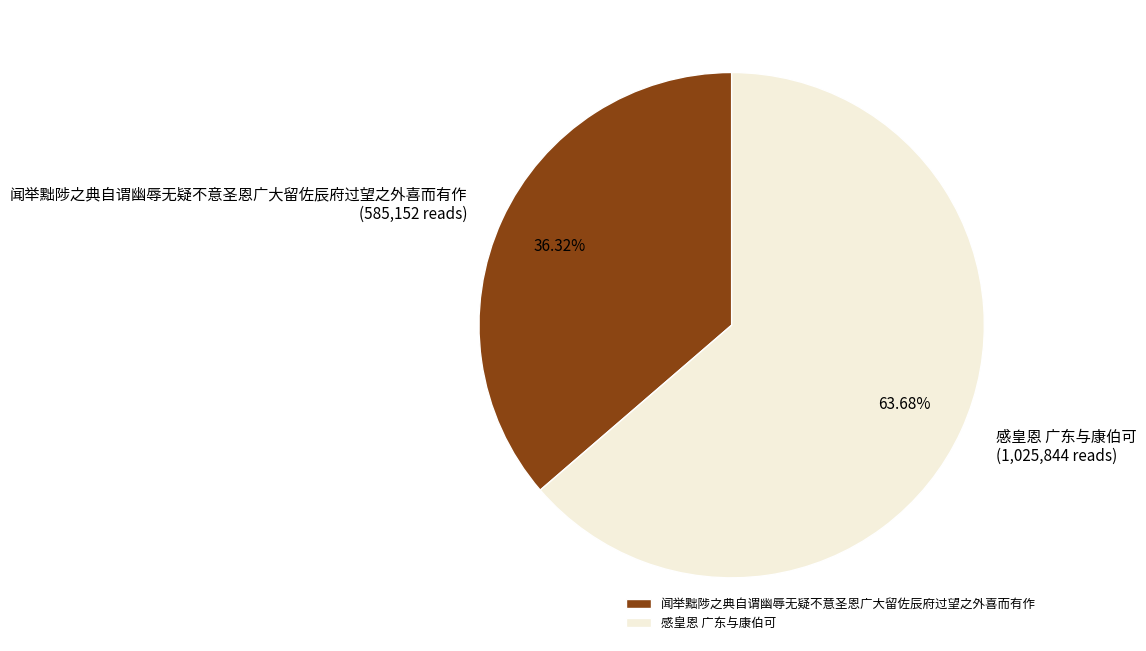

Is there any slice that represents more than half of the pie?

Yes